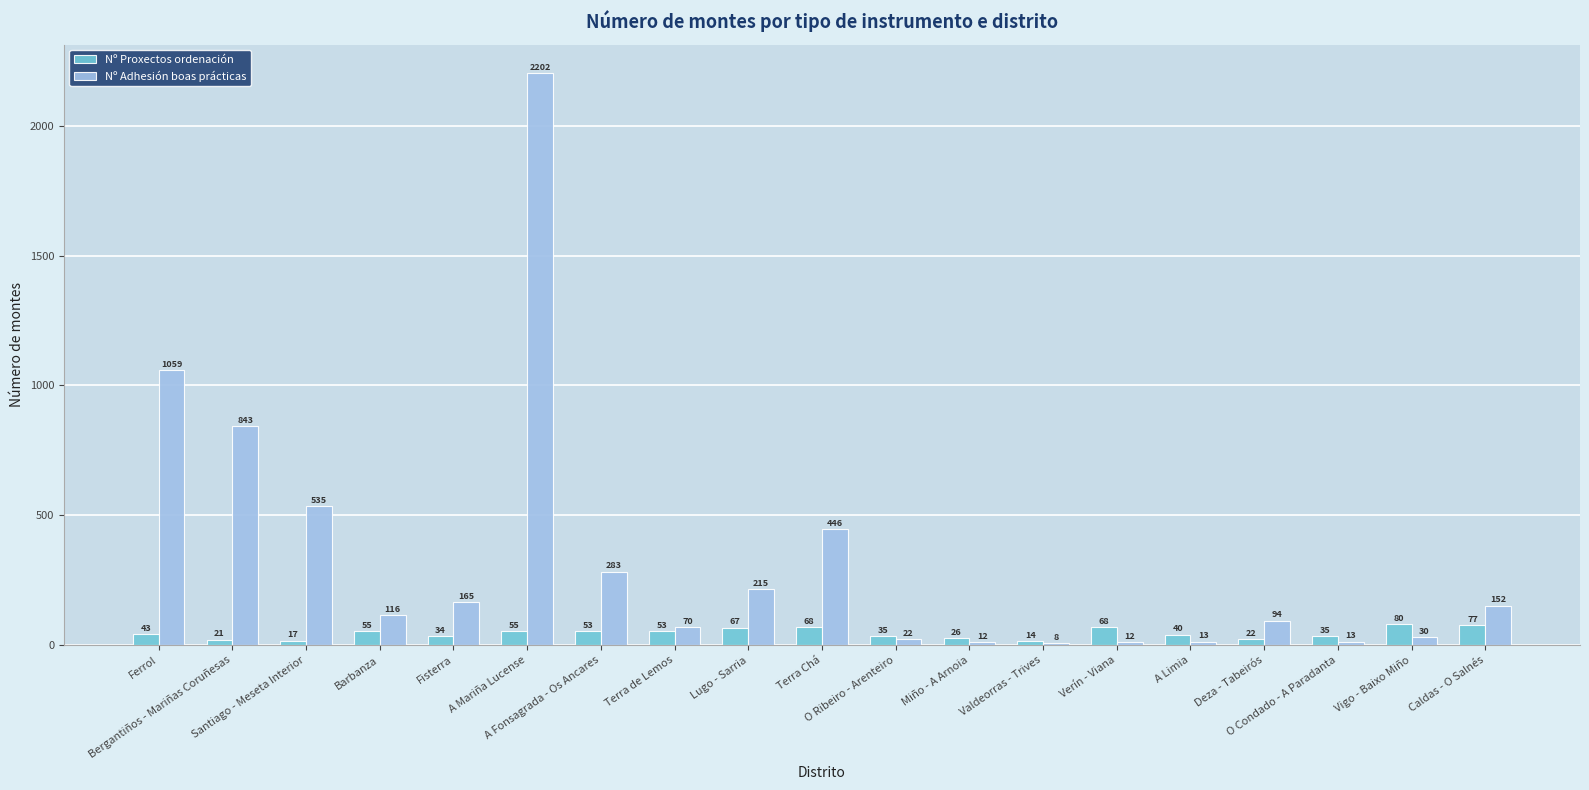

Rank the series by their maximum value, from highest to lowest.

Nº Adhesión boas prácticas, Nº Proxectos ordenación